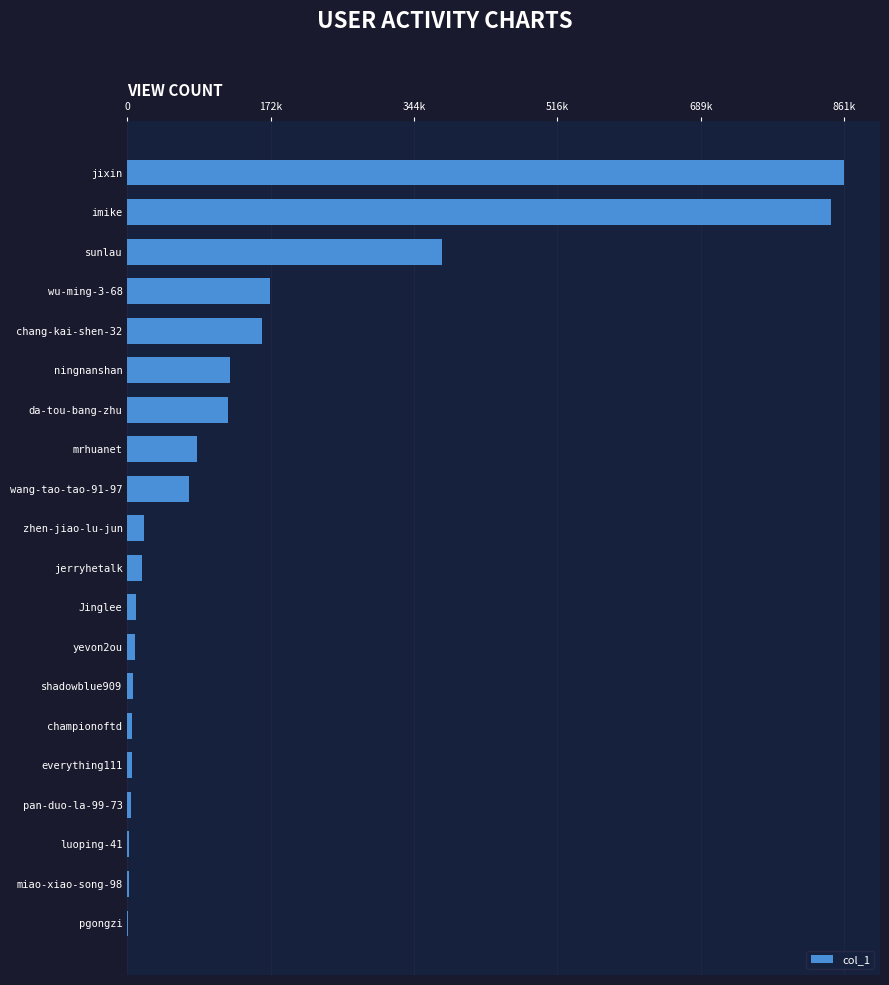

Are the bars grouped side by side (vs. stacked)?

No